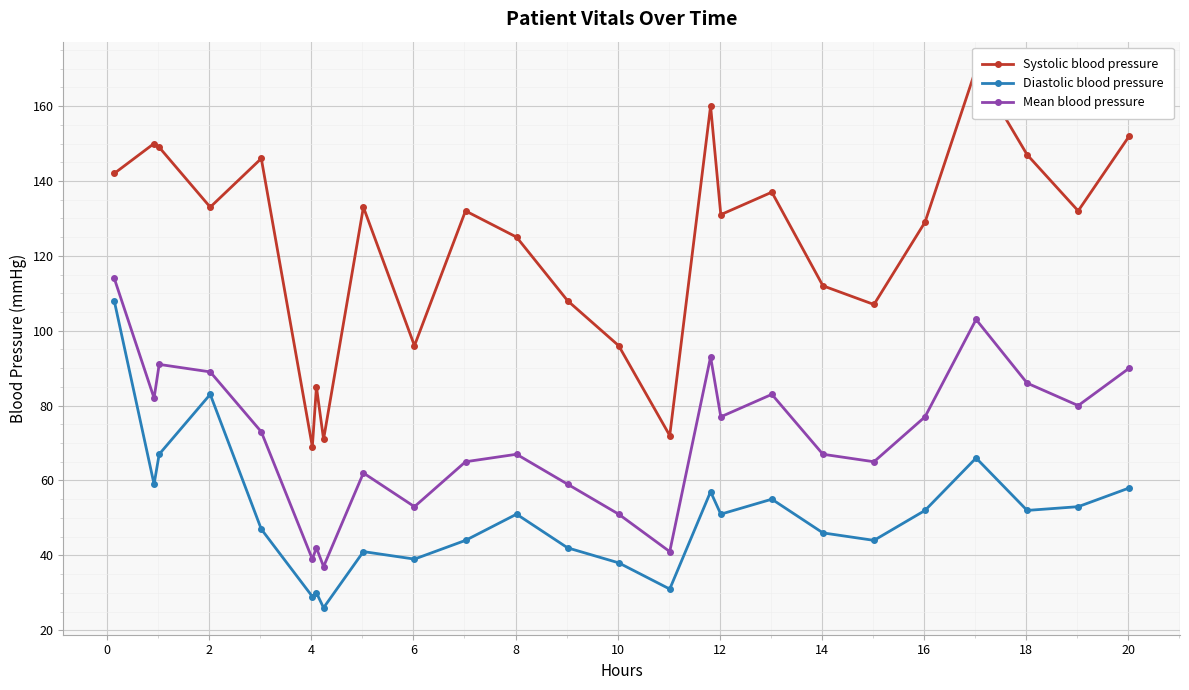

True or false: Diastolic blood pressure has more than 1 interior local peaks.

True